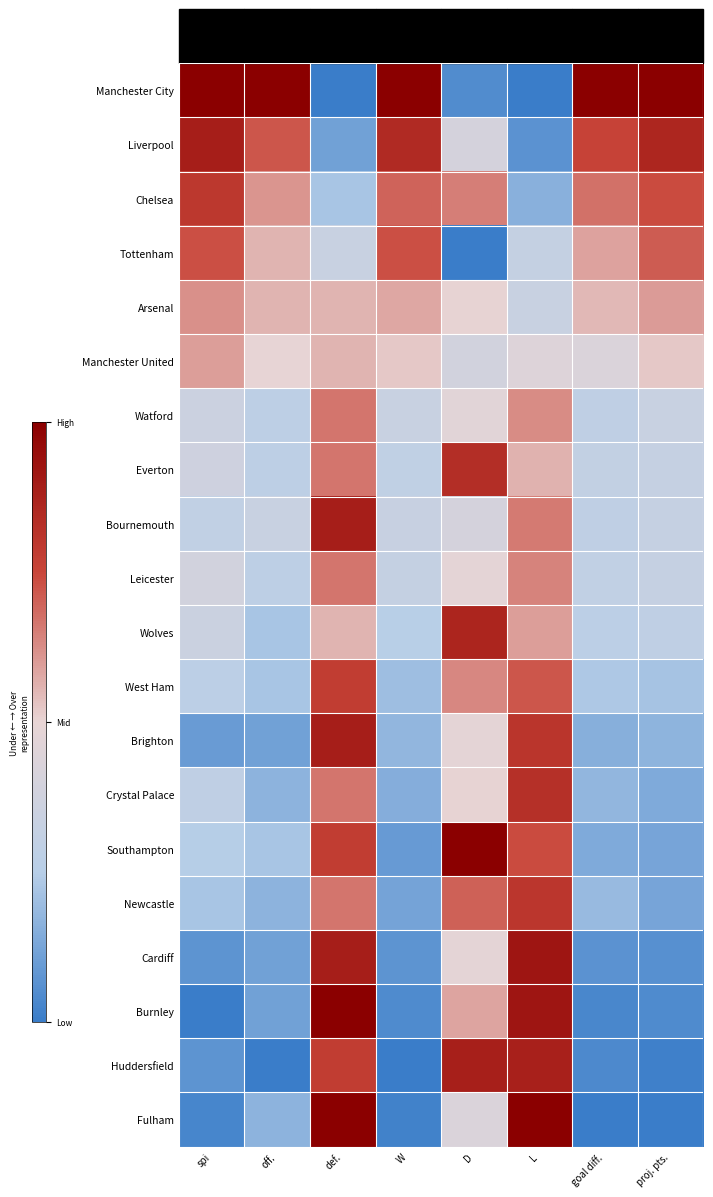

What is the greatest value displayed?

1.0